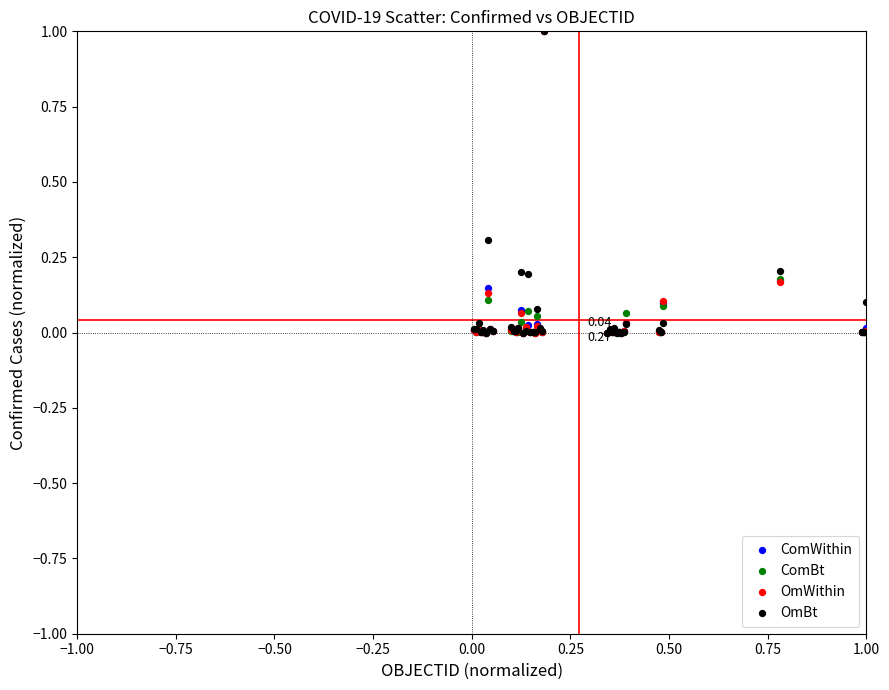

What are all the series names shown in the legend?

ComWithin, ComBt, OmWithin, OmBt